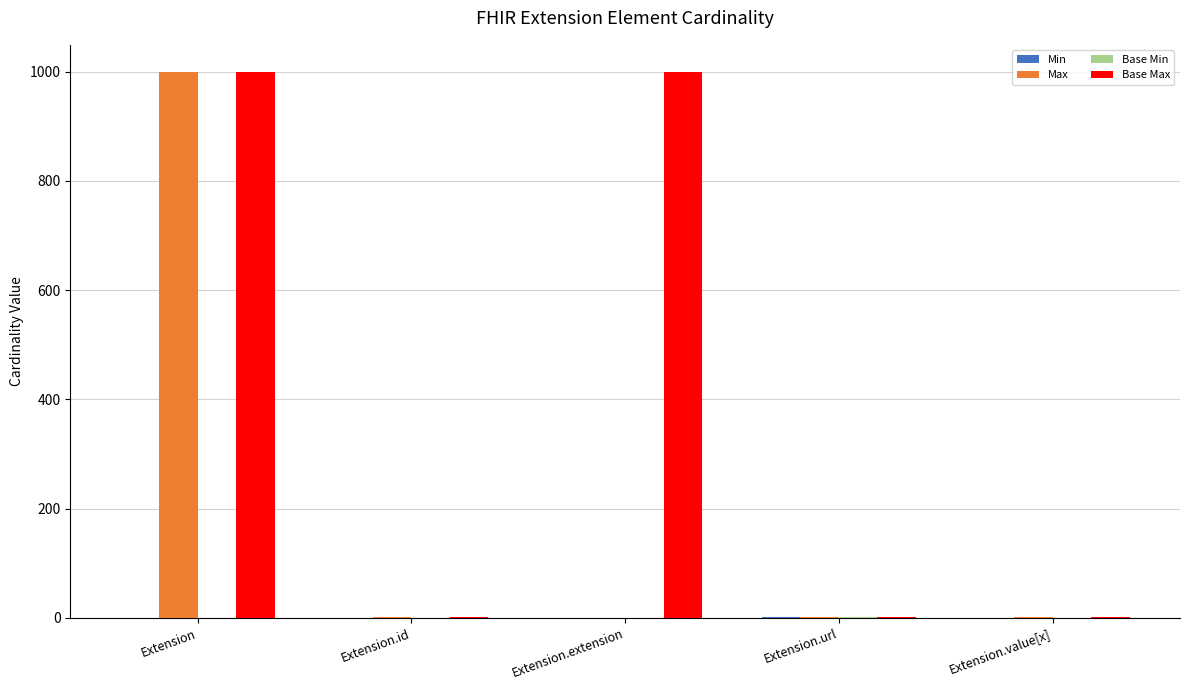

At which category is the sum across all series the highest?

Extension